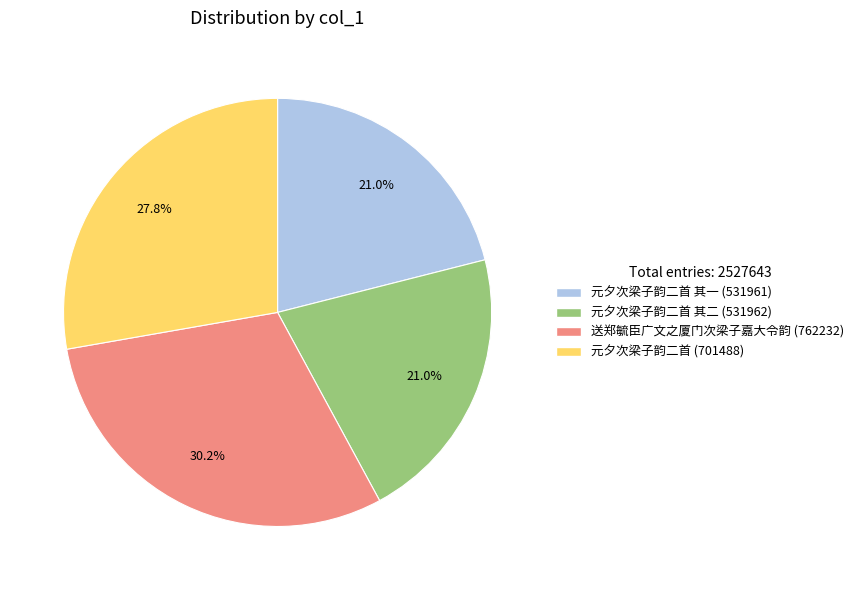

To the nearest percent, what is the difference between the largest and smallest slice percentages?

9%